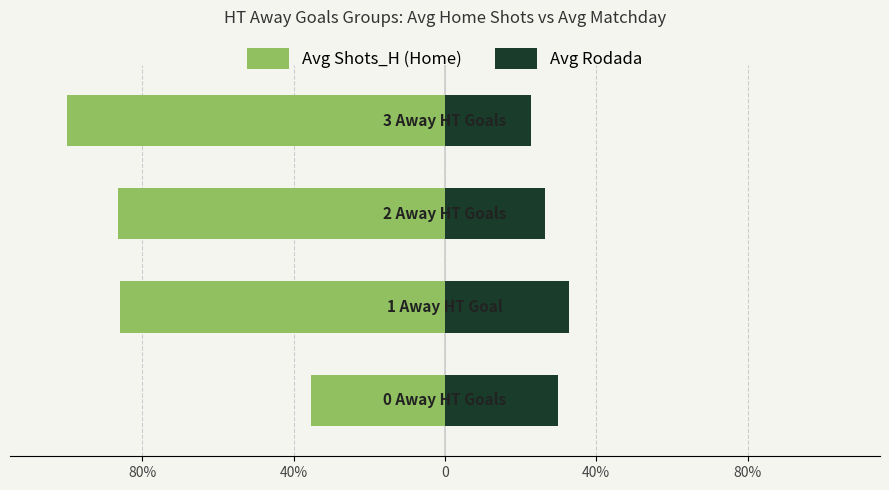

How many values in the Avg Shots_H (Home) series are below -85?

3